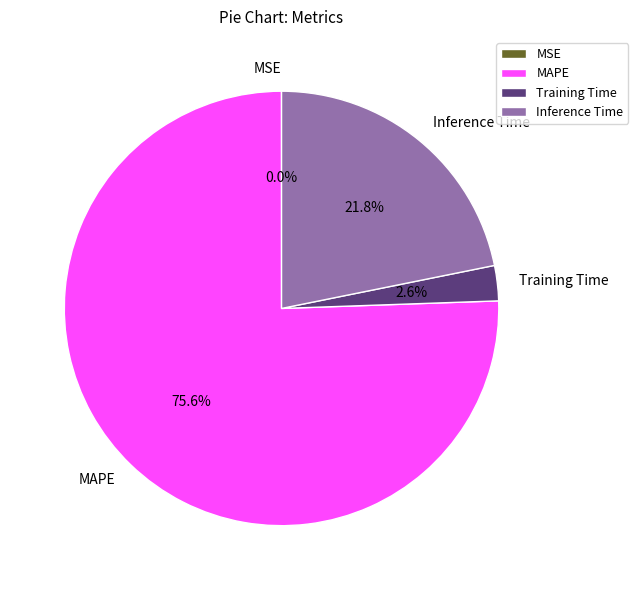

Which category accounts for the majority?

MAPE